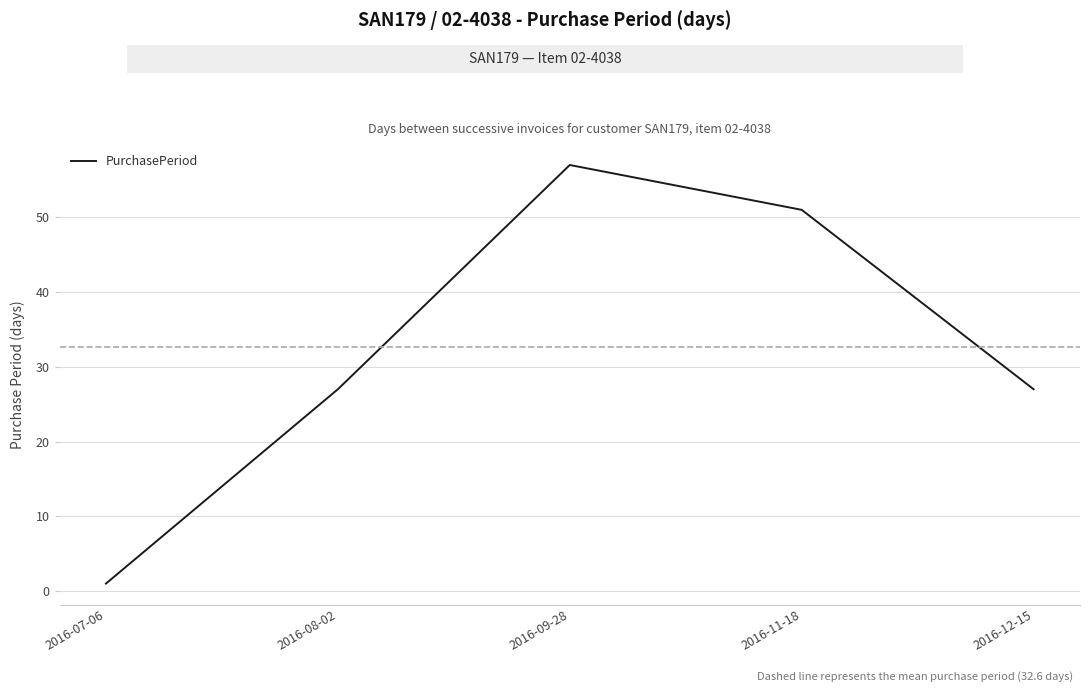

Reading right to left, what are all the values shown in this chart?

27	51	57	27	1